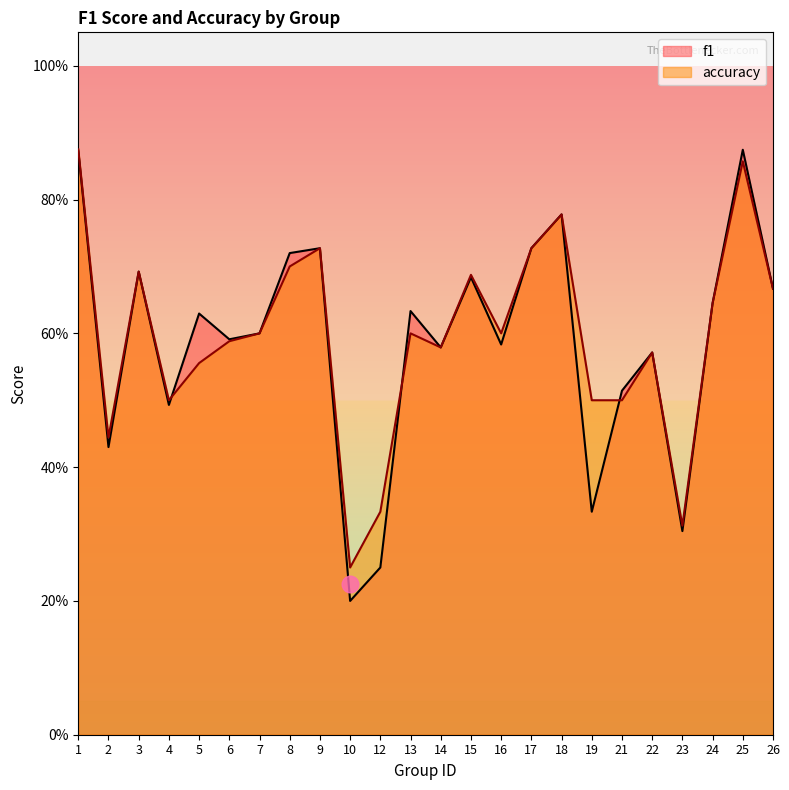

Reading right to left, transcribe all the data shown in this chart.

f1: 26=0.7	25=0.9	24=0.6	23=0.3	22=0.6	21=0.5	19=0.3	18=0.8	17=0.7	16=0.6	15=0.7	14=0.6	13=0.6	12=0.2	10=0.2	9=0.7	8=0.7	7=0.6	6=0.6	5=0.6	4=0.5	3=0.7	2=0.4	1=0.9
accuracy: 26=0.7	25=0.9	24=0.6	23=0.3	22=0.6	21=0.5	19=0.5	18=0.8	17=0.7	16=0.6	15=0.7	14=0.6	13=0.6	12=0.3	10=0.2	9=0.7	8=0.7	7=0.6	6=0.6	5=0.6	4=0.5	3=0.7	2=0.4	1=0.9